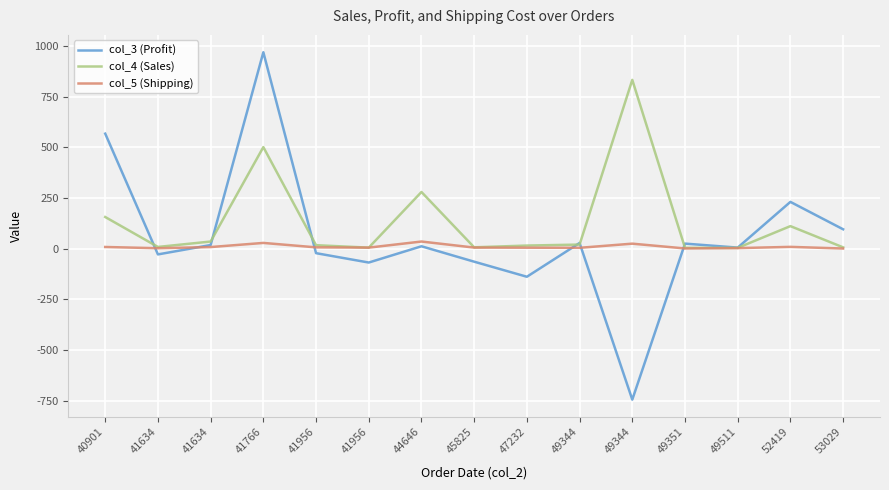

What is the difference between the maximum and minimum values in the col_5 (Shipping) series?

34.5